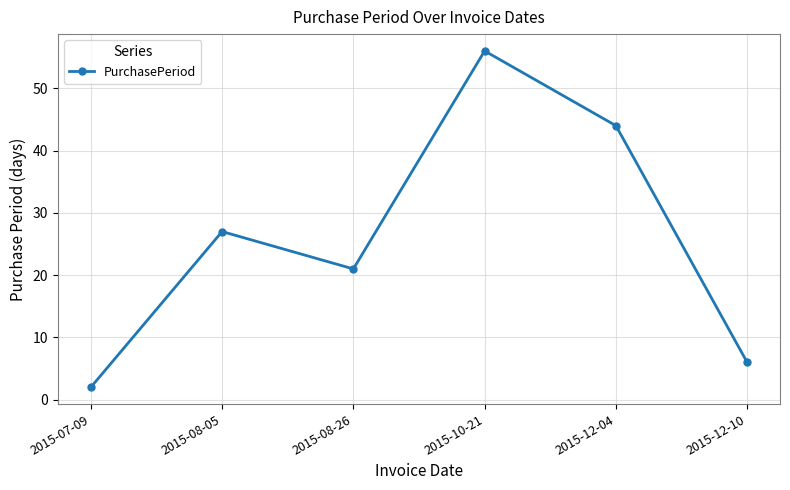

The value at 2015-12-10 is 3. True or false?

False